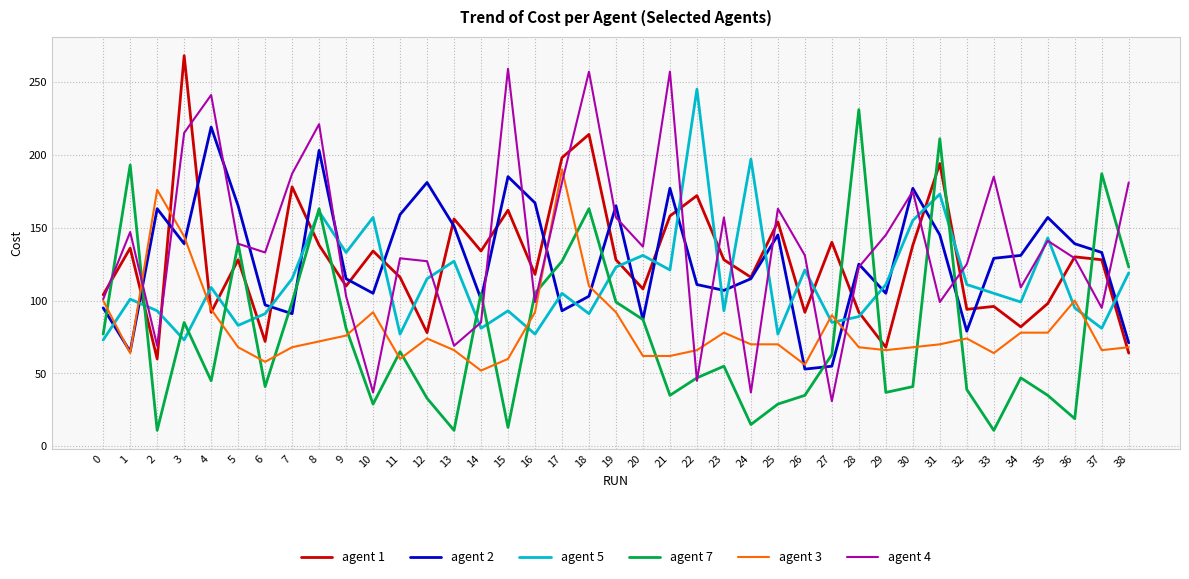

Reading right to left, transcribe all the data shown in this chart.

agent 1: 38=64	37=128	36=130	35=98	34=82	33=96	32=94	31=194	30=138	29=68	28=92	27=140	26=92	25=154	24=116	23=128	22=172	21=158	20=108	19=128	18=214	17=198	16=118	15=162	14=134	13=156	12=78	11=116	10=134	9=110	8=138	7=178	6=72	5=128	4=92	3=268	2=60	1=136	0=104
agent 2: 38=71	37=133	36=139	35=157	34=131	33=129	32=79	31=145	30=177	29=105	28=125	27=55	26=53	25=145	24=115	23=107	22=111	21=177	20=87	19=165	18=103	17=93	16=167	15=185	14=101	13=151	12=181	11=159	10=105	9=115	8=203	7=91	6=97	5=165	4=219	3=139	2=163	1=65	0=95
agent 5: 38=119	37=81	36=95	35=143	34=99	33=105	32=111	31=173	30=155	29=111	28=89	27=85	26=121	25=77	24=197	23=93	22=245	21=121	20=131	19=123	18=91	17=105	16=77	15=93	14=81	13=127	12=115	11=77	10=157	9=133	8=161	7=115	6=91	5=83	4=109	3=73	2=93	1=101	0=73
agent 7: 38=123	37=187	36=19	35=35	34=47	33=11	32=39	31=211	30=41	29=37	28=231	27=63	26=35	25=29	24=15	23=55	22=47	21=35	20=87	19=99	18=163	17=127	16=105	15=13	14=105	13=11	12=33	11=65	10=29	9=81	8=163	7=99	6=41	5=139	4=45	3=85	2=11	1=193	0=77
agent 3: 38=68	37=66	36=100	35=78	34=78	33=64	32=74	31=70	30=68	29=66	28=68	27=90	26=56	25=70	24=70	23=78	22=66	21=62	20=62	19=92	18=110	17=190	16=92	15=60	14=52	13=66	12=74	11=60	10=92	9=76	8=72	7=68	6=58	5=68	4=94	3=144	2=176	1=64	0=100
agent 4: 38=181	37=95	36=129	35=141	34=109	33=185	32=125	31=99	30=175	29=145	28=123	27=31	26=131	25=163	24=37	23=157	22=45	21=257	20=137	19=157	18=257	17=181	16=99	15=259	14=85	13=69	12=127	11=129	10=37	9=103	8=221	7=187	6=133	5=139	4=241	3=215	2=69	1=147	0=101